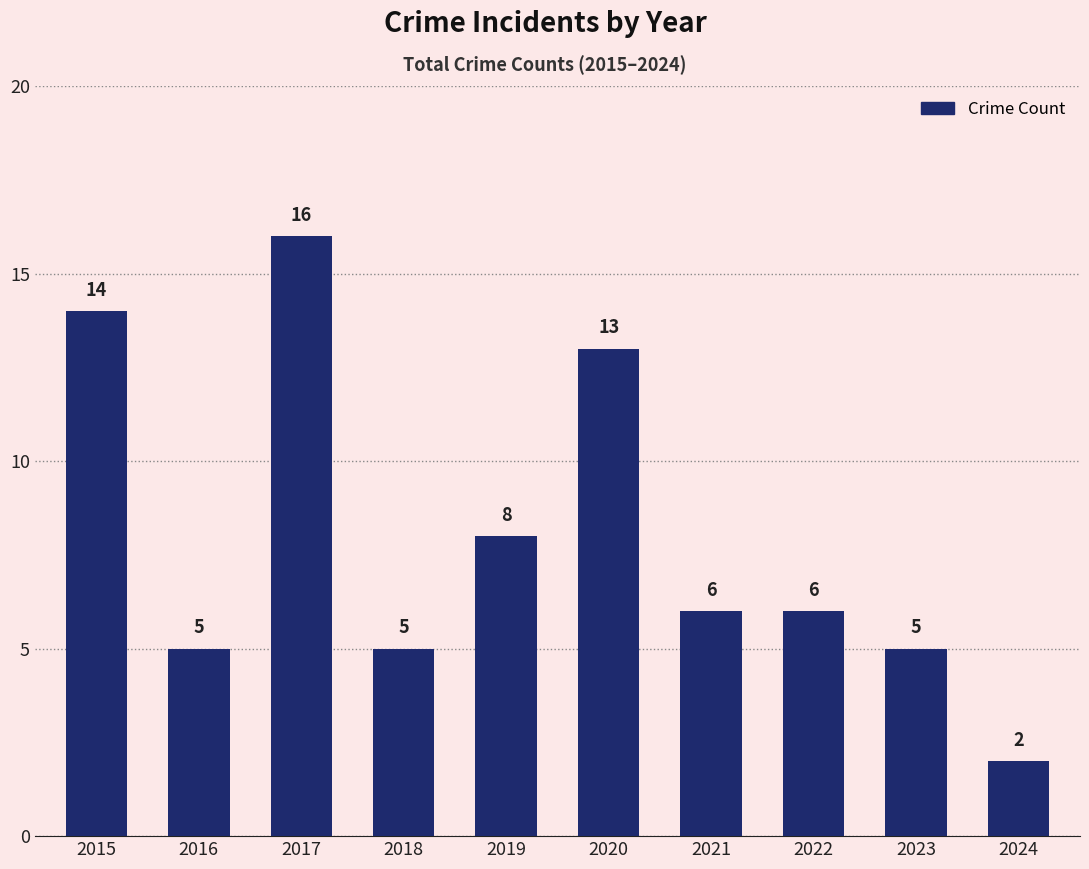

What is the sum of the values at 2018 and 2024?

7